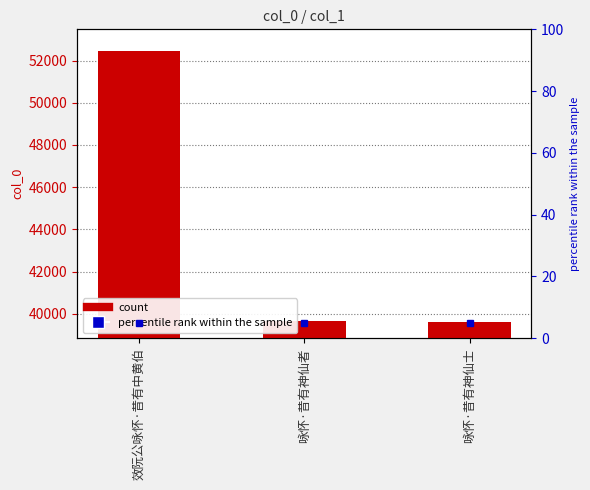

What is the difference between the maximum and minimum values?

12791